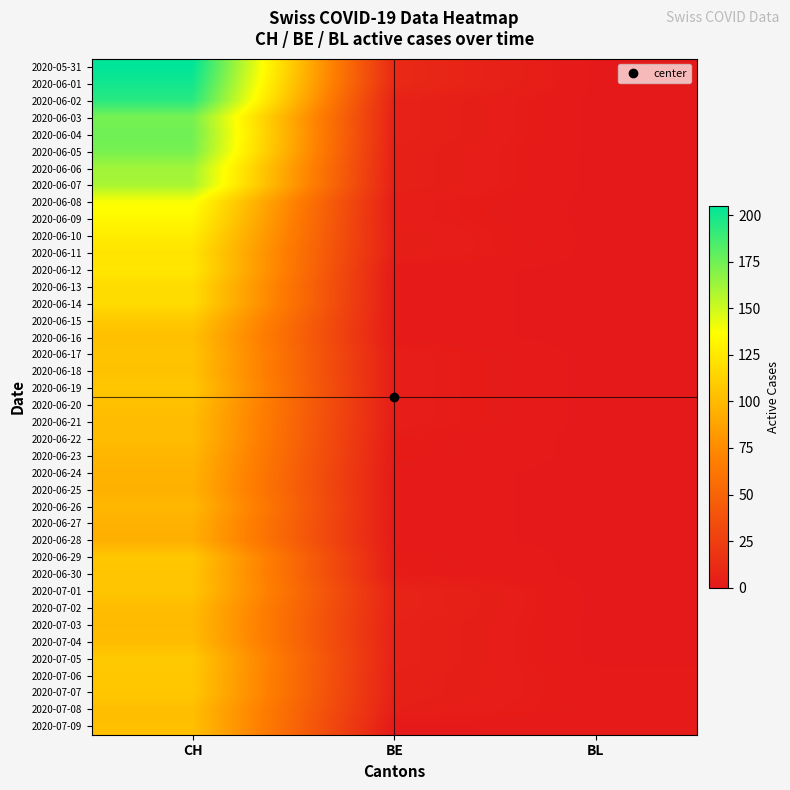

Which category has the lowest value across all series?

BL